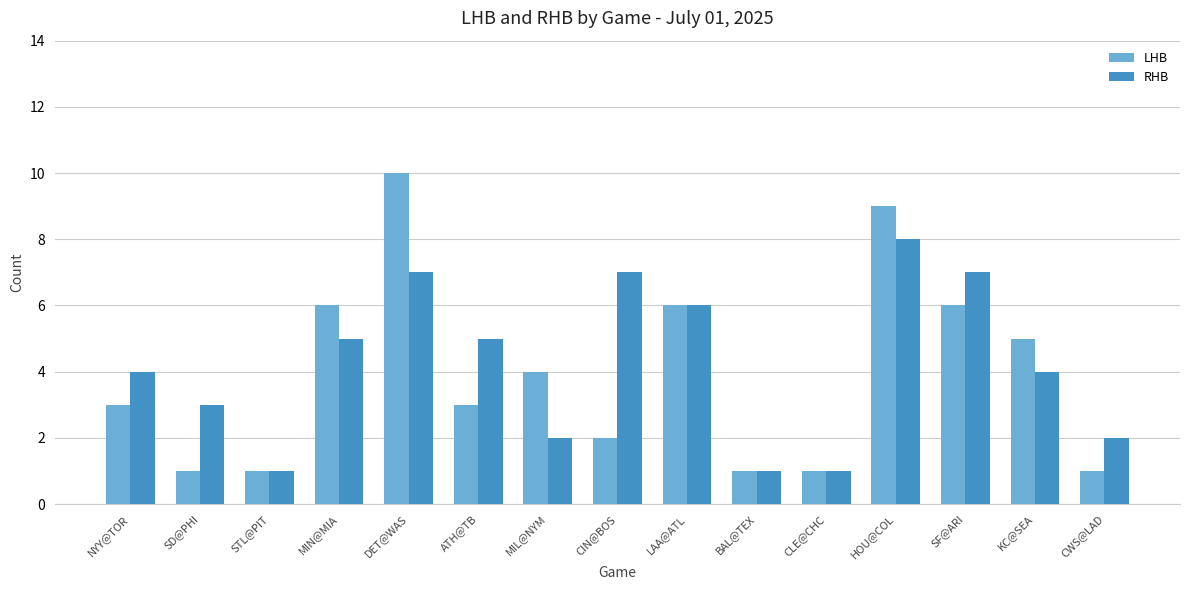

Rank the series at CWS@LAD from highest to lowest value.

RHB, LHB